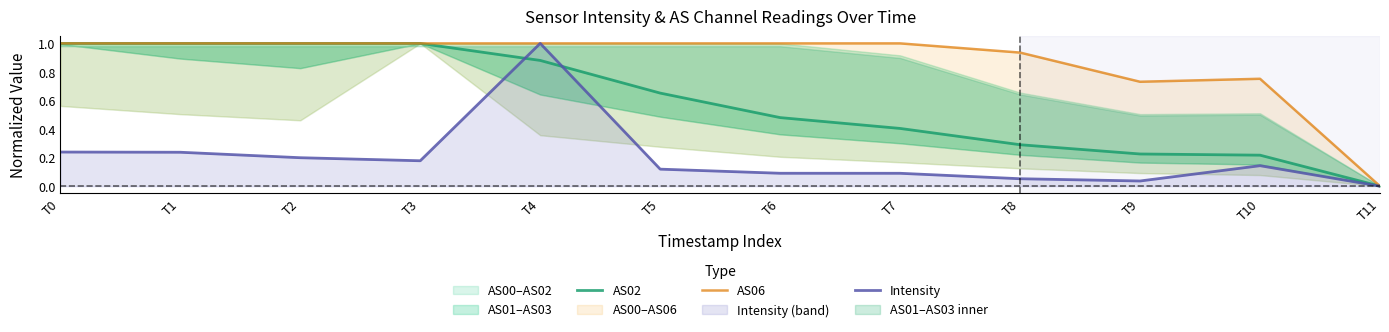

Count the number of categories in the chart.

12